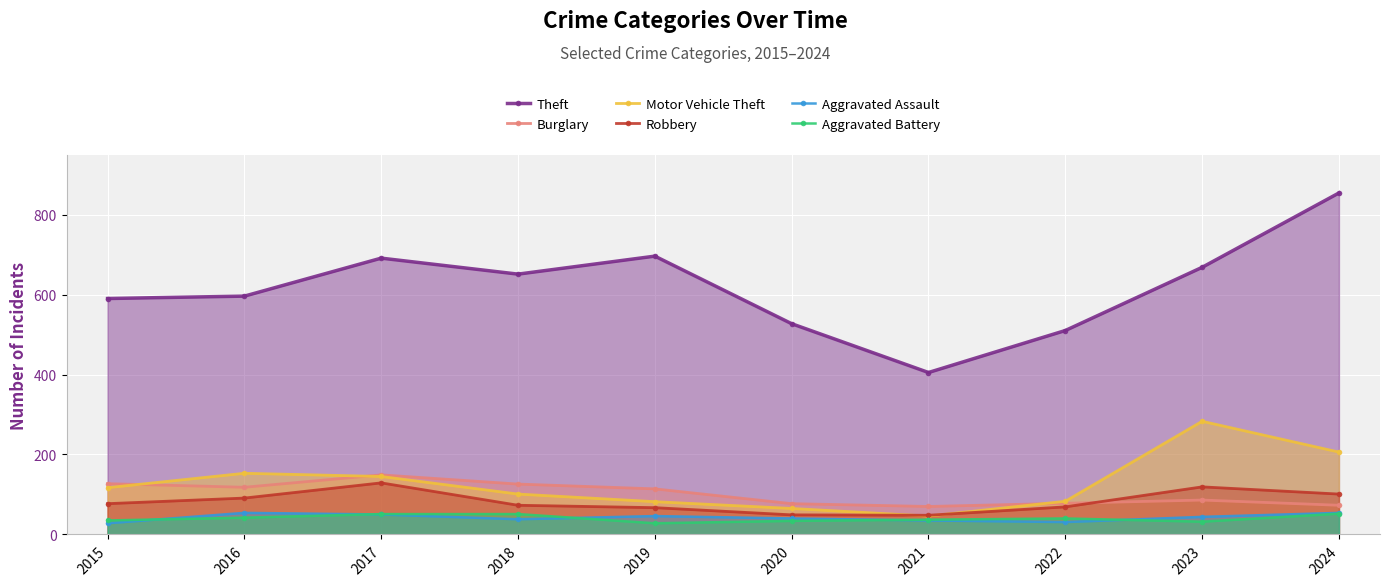

True or false: Robbery and Theft intersect in this chart.

False